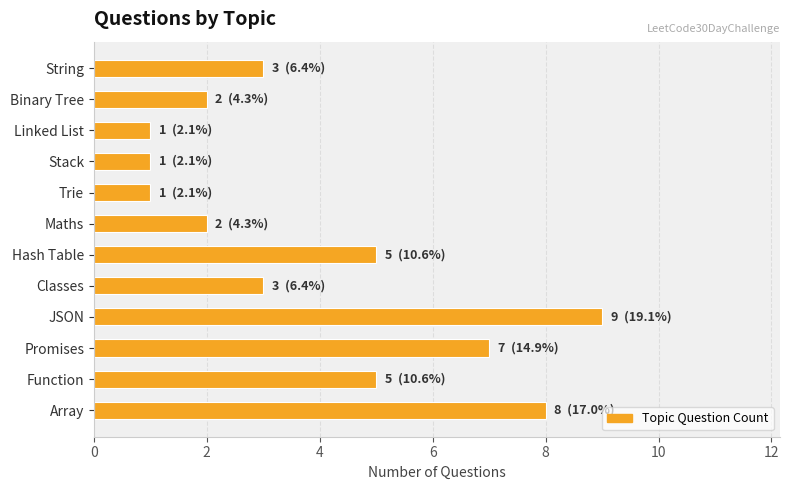

Count the number of data series in this chart.

1